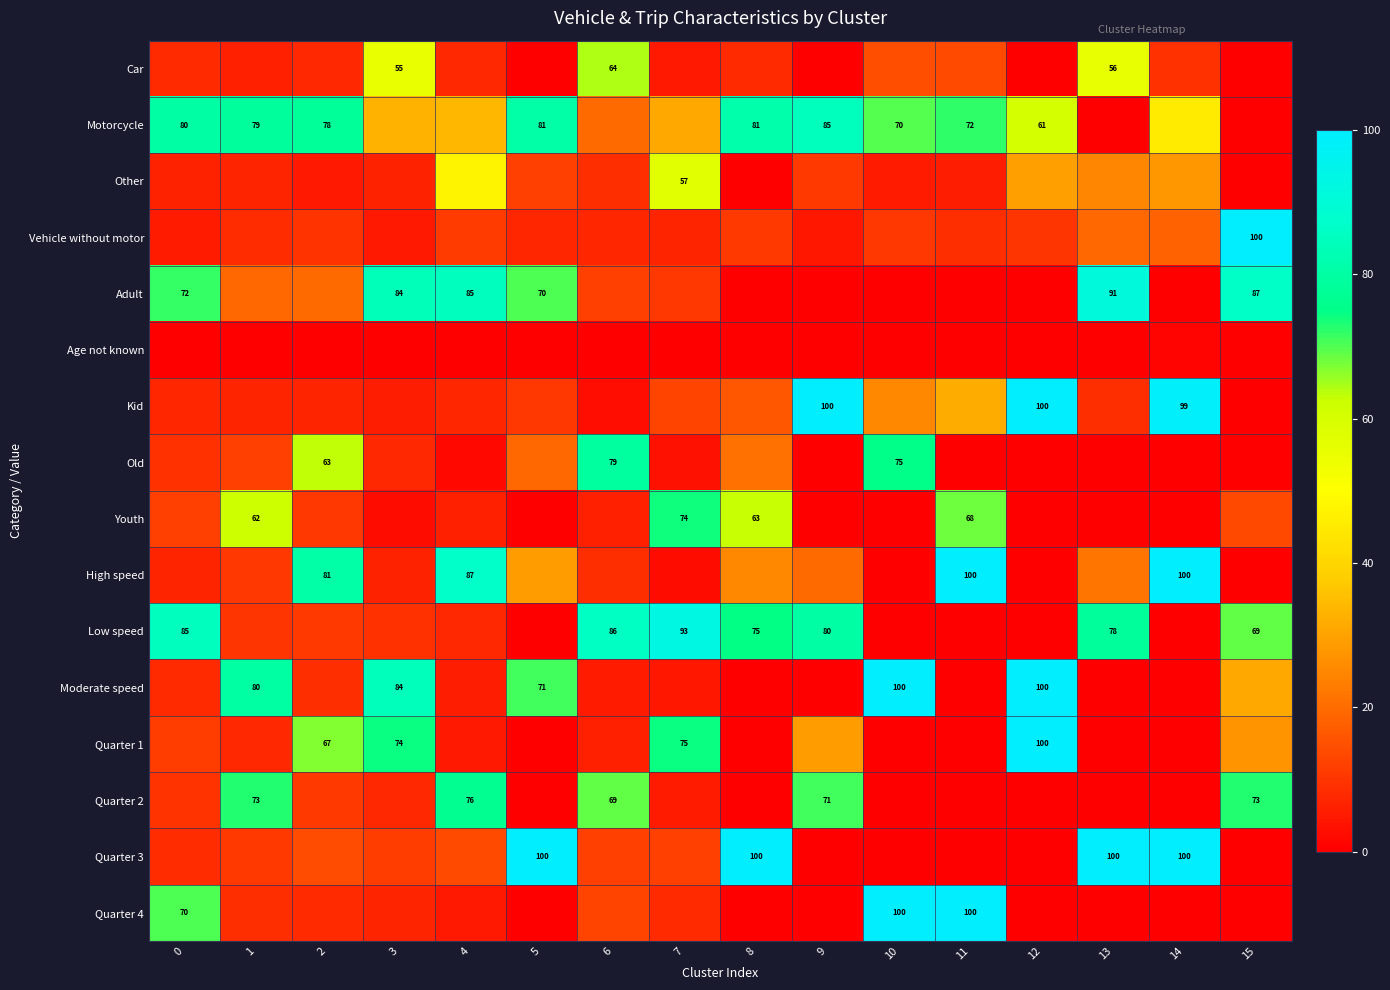

List the labels in order of Car value, smallest first.

5, 9, 12, 15, 7, 1, 2, 4, 8, 0, 14, 11, 10, 3, 13, 6